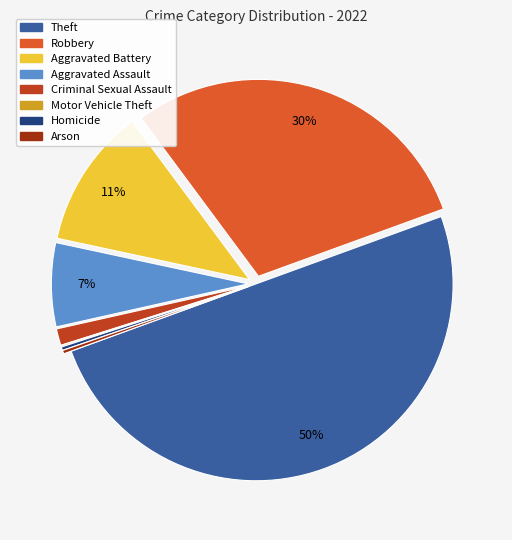

What portion of the pie excludes Robbery?

70.4%